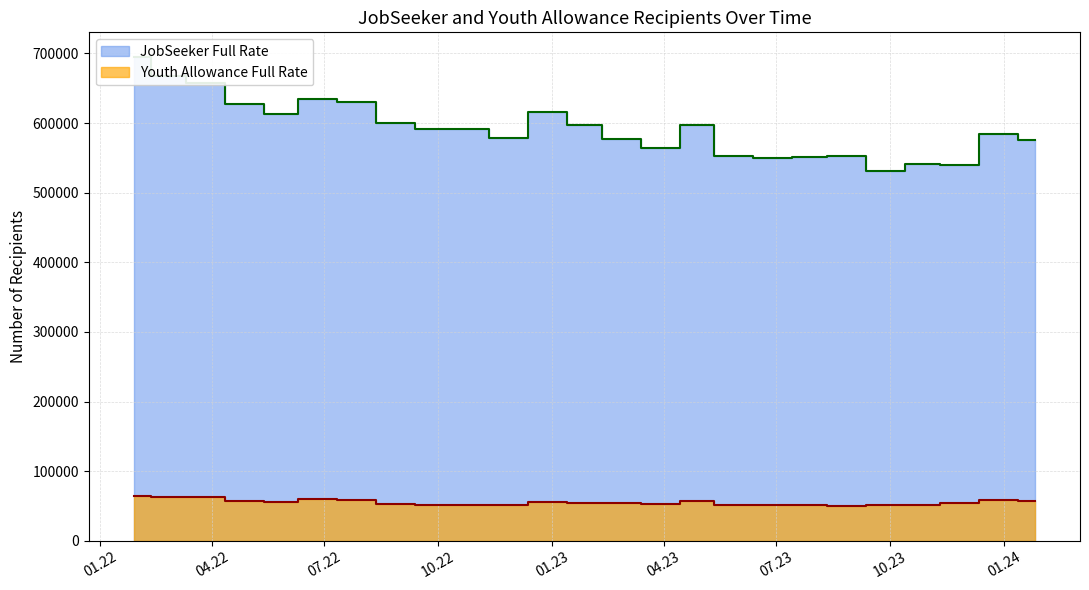

At which category does JobSeeker Full Rate reach its first local peak?

2022-06-24